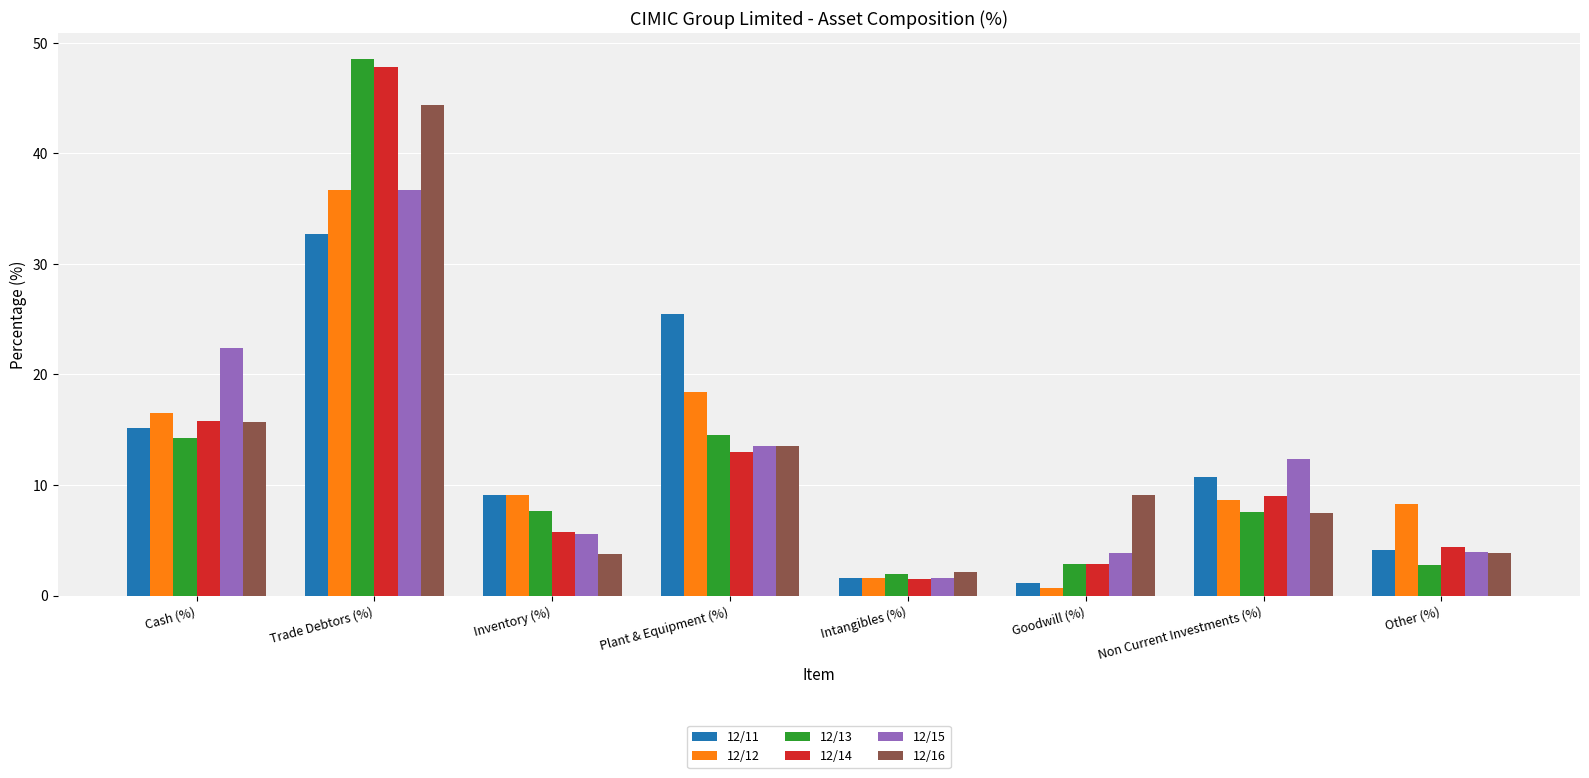

Between Plant & Equipment (%) and Other (%), which series saw the biggest shift?

12/11